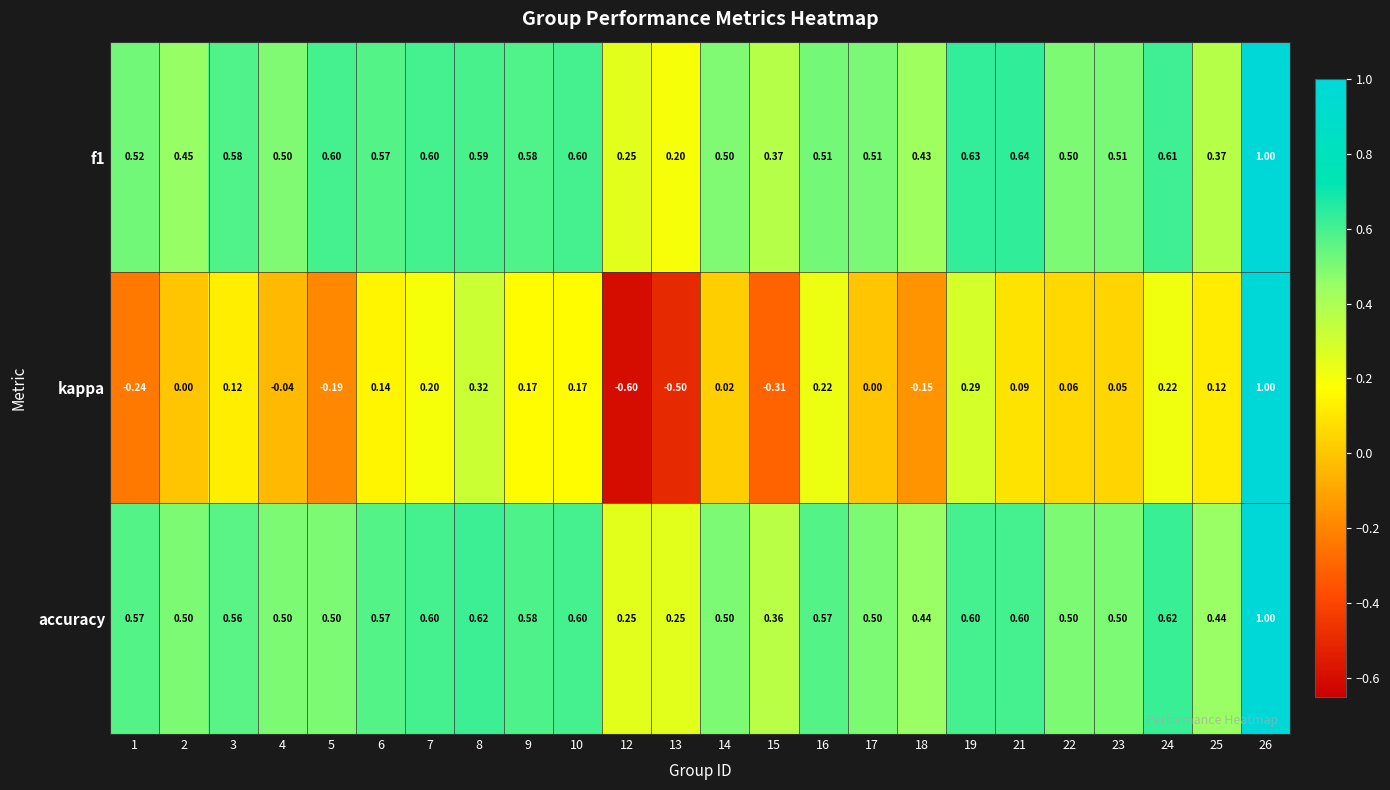

What is the greatest value displayed?

1.0